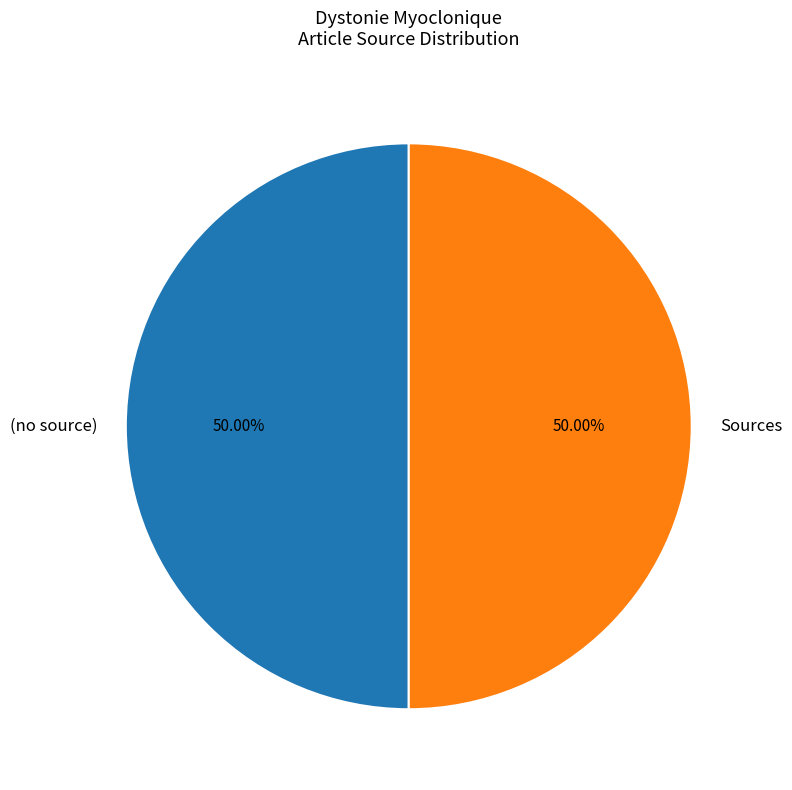

What is the ratio of the value at Sources to the value at (no source)?

1.0